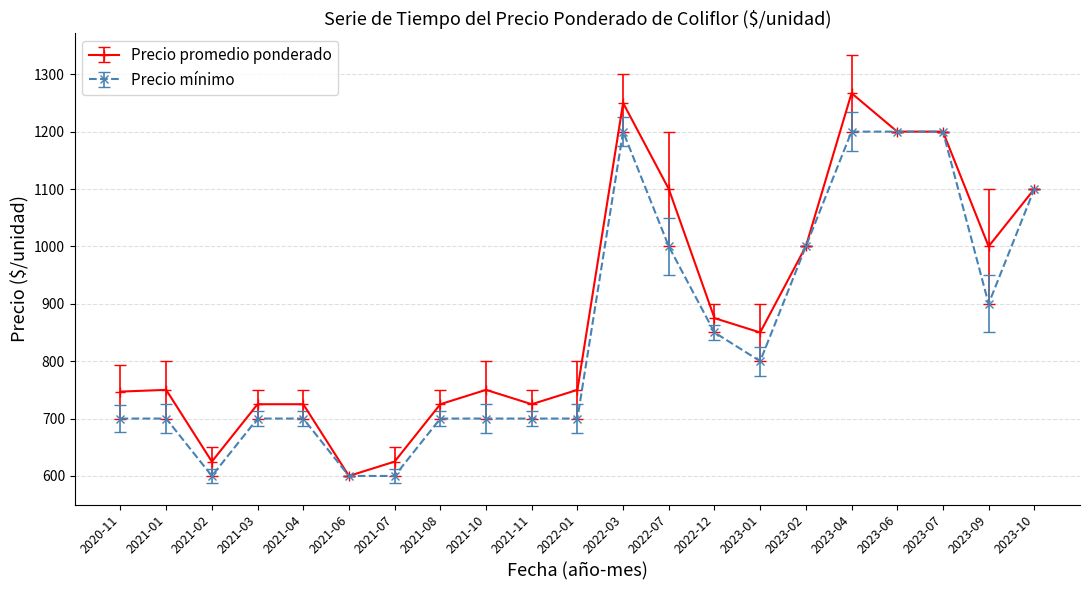

What is the value of the Precio promedio ponderado point at the 17th from the left?

1267